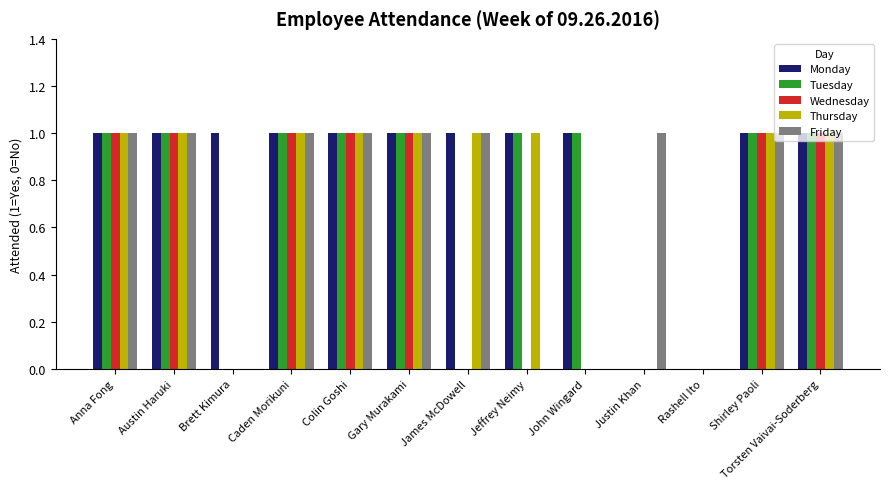

The Thursday series shows 0 at Rashell Ito. True or false?

True